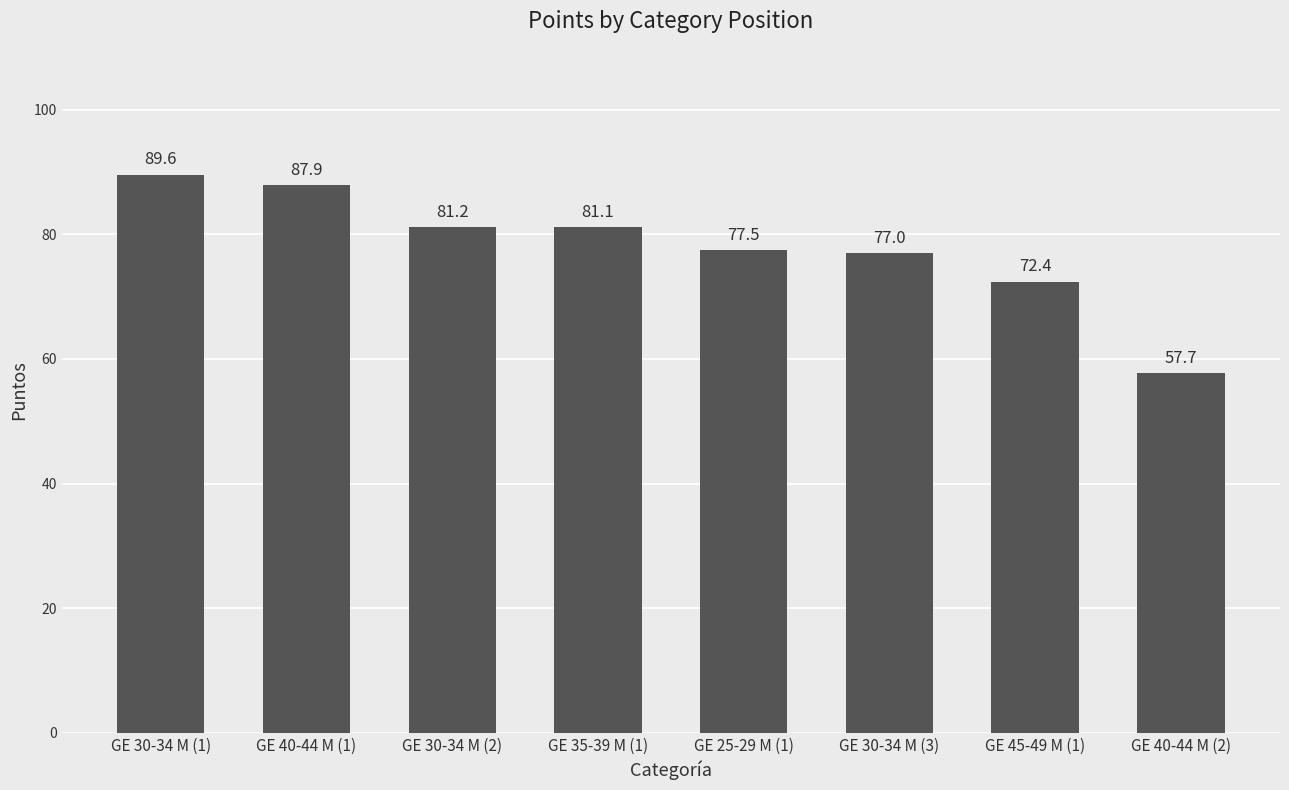

Which has a higher value, GE 35-39 M (1) or GE 30-34 M (1)?

GE 30-34 M (1)